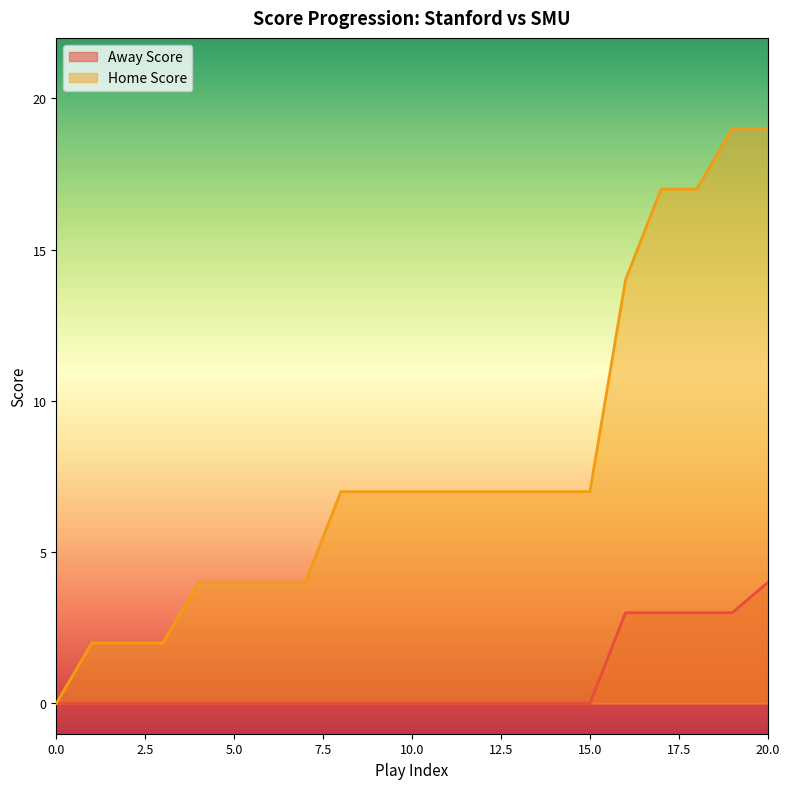

True or false: Home Score and Away Score intersect in this chart.

False